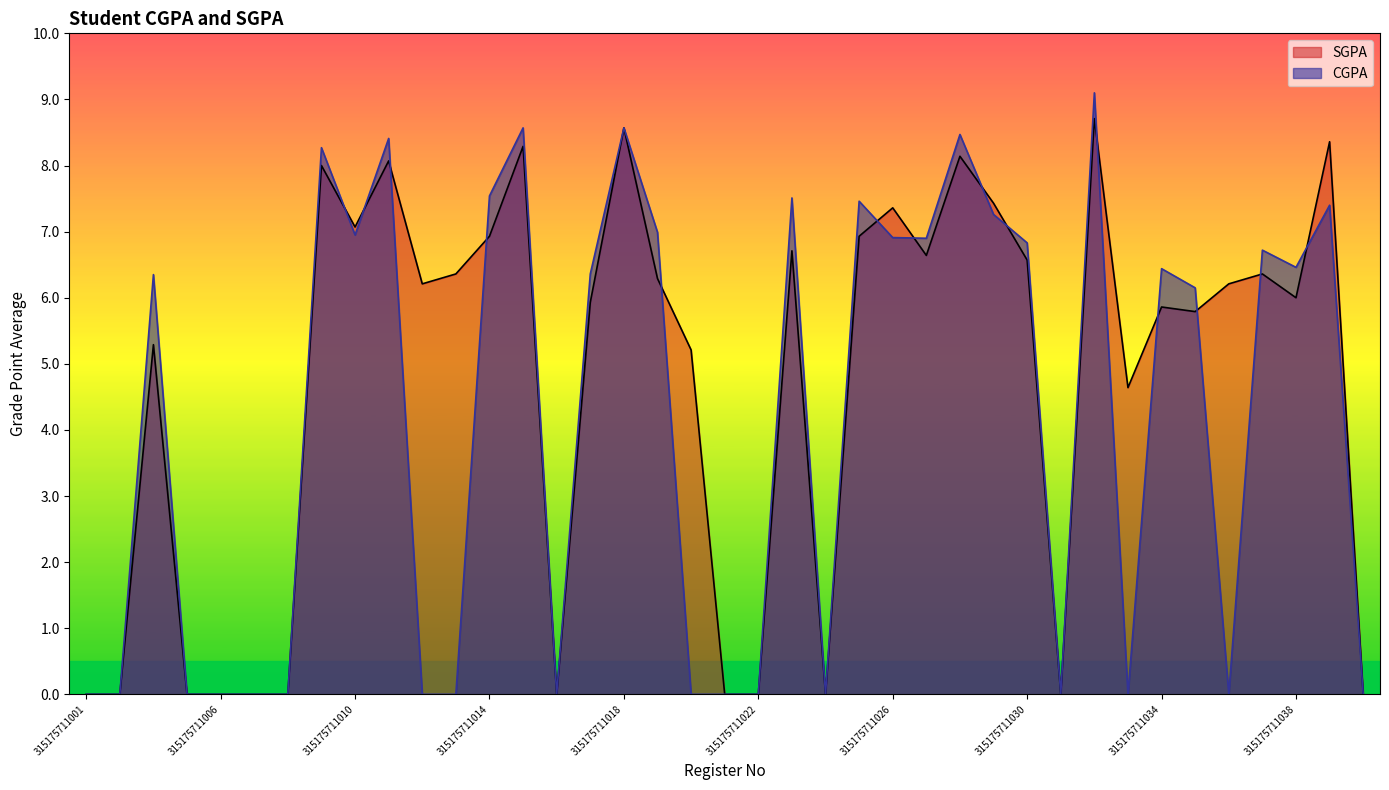

Reading left to right, extract all data points from this chart.

CGPA: 0.0	0.0	6.3	0.0	0.0	0.0	0.0	8.3	7.0	8.4	0.0	0.0	7.5	8.6	0.0	6.4	8.6	7.0	0.0	0.0	0.0	7.5	0.0	7.5	6.9	6.9	8.5	7.3	6.8	0.0	9.1	0.0	6.4	6.2	0.0	6.7	6.5	7.4	0.0
SGPA: 0.0	0.0	5.3	0.0	0.0	0.0	0.0	8.0	7.1	8.1	6.2	6.4	6.9	8.3	0.0	5.9	8.6	6.3	5.2	0.0	0.0	6.7	0.0	6.9	7.4	6.6	8.1	7.4	6.6	0.0	8.7	4.6	5.9	5.8	6.2	6.4	6.0	8.4	0.0